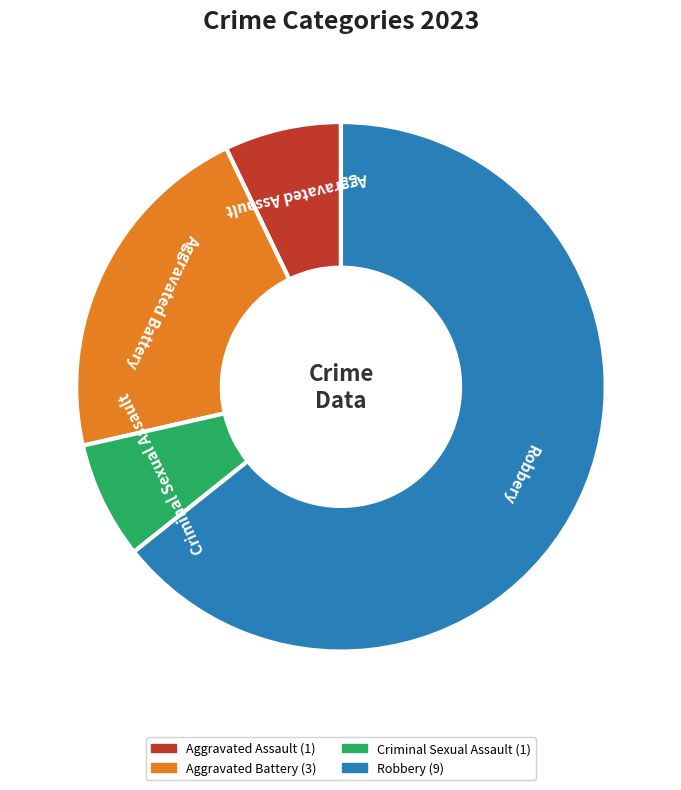

Which slice is the largest?

Robbery